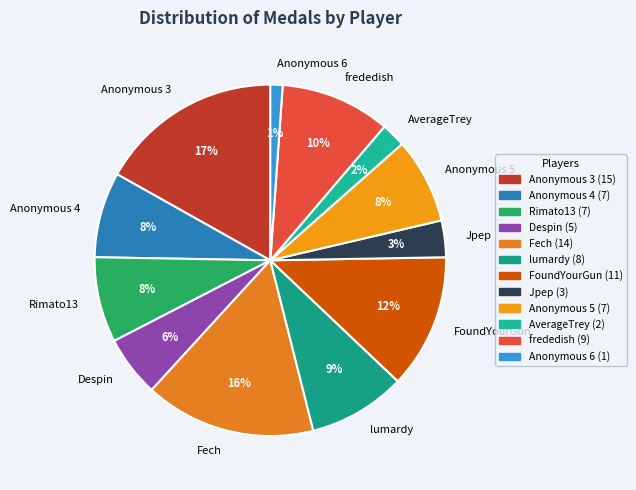

Between lumardy and Anonymous 6, which is larger?

lumardy